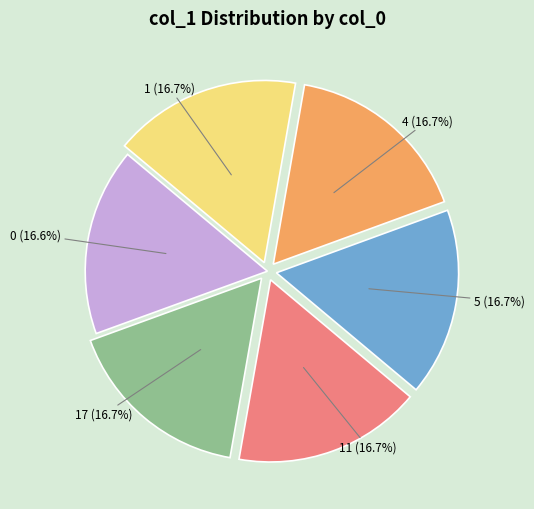

To the nearest percent, what is the combined percentage of 11 and 4?

33%